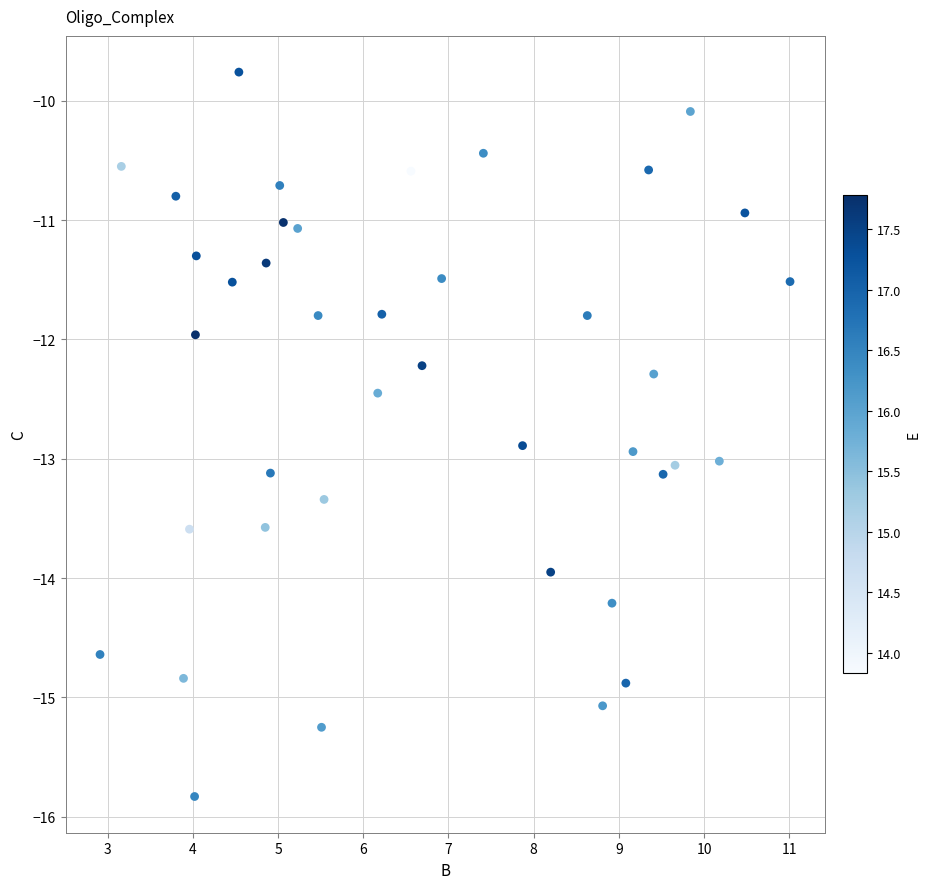

What is the range of X values (max minus min)?

8.1